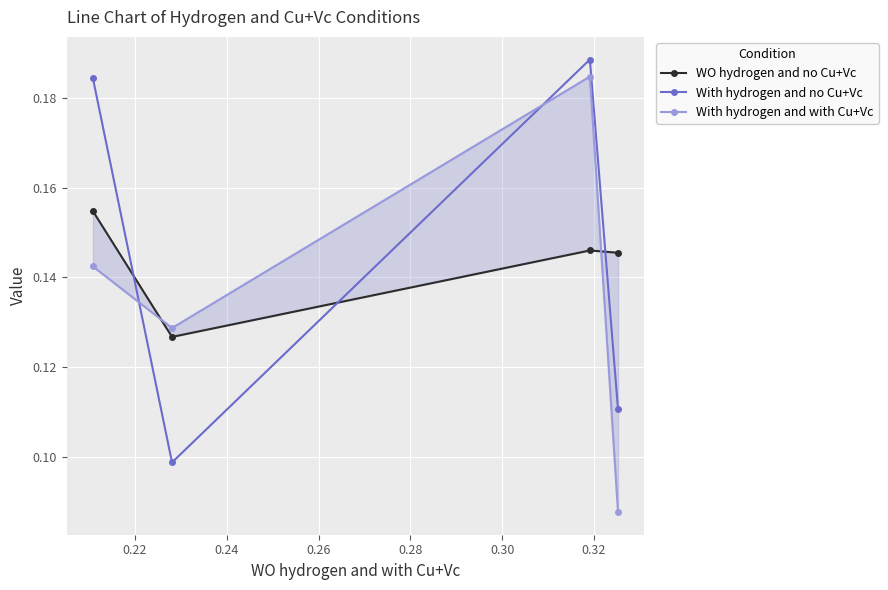

How many lines are shown in the chart?

3